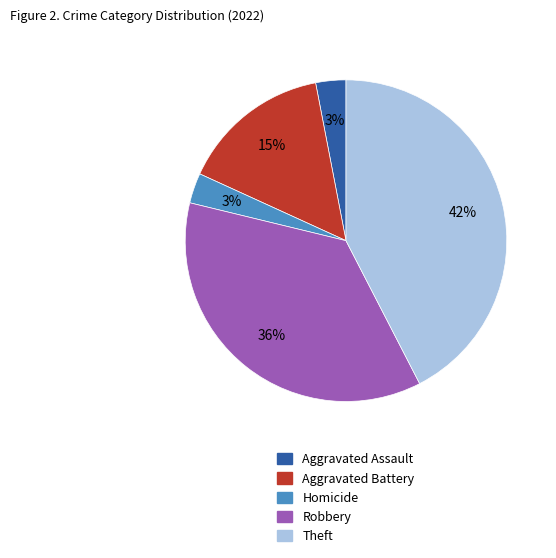

Is there any slice that represents more than half of the pie?

No